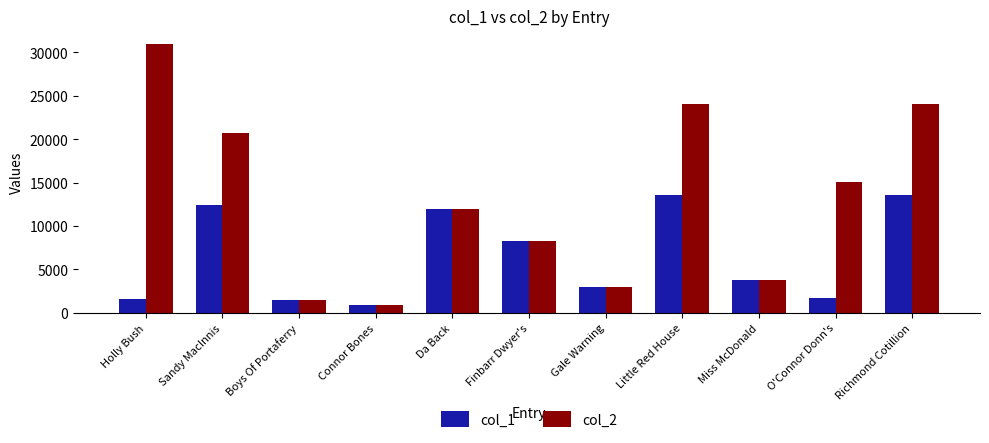

What is the total value across all series at Sandy MacInnis?

33081